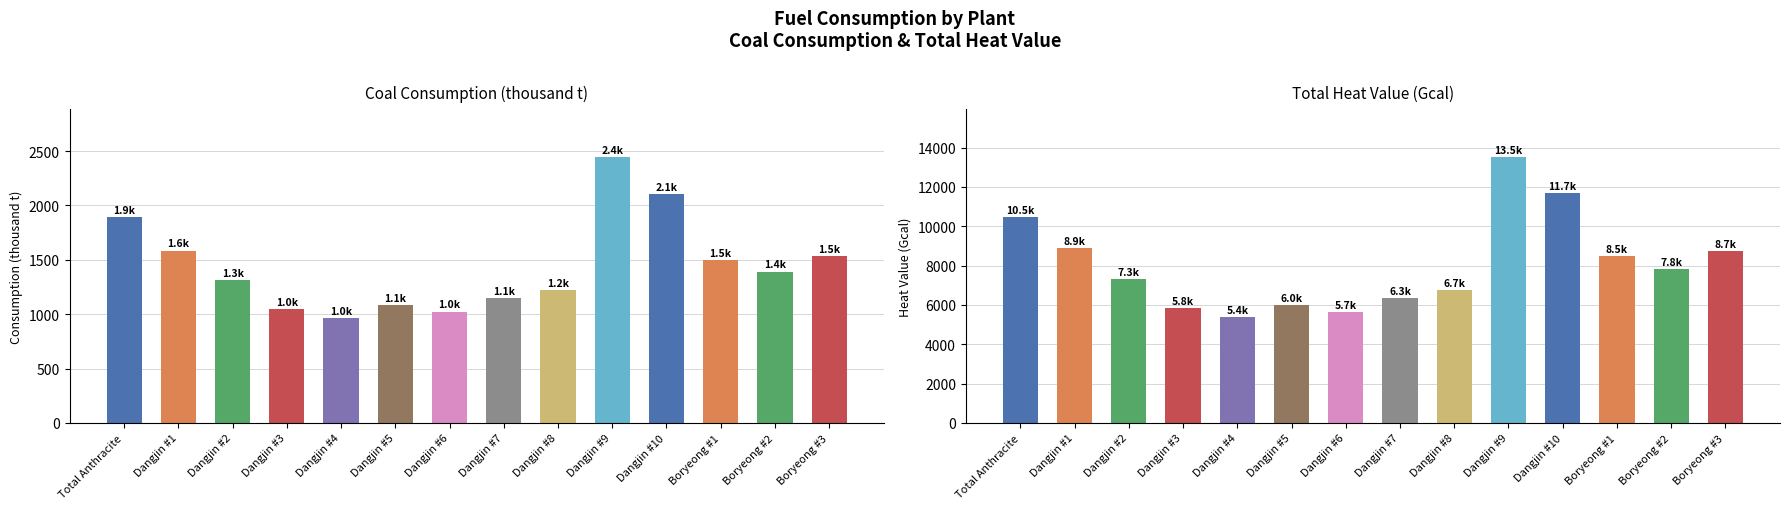

What is the label of the 11th bar from the right?

Dangjin #3